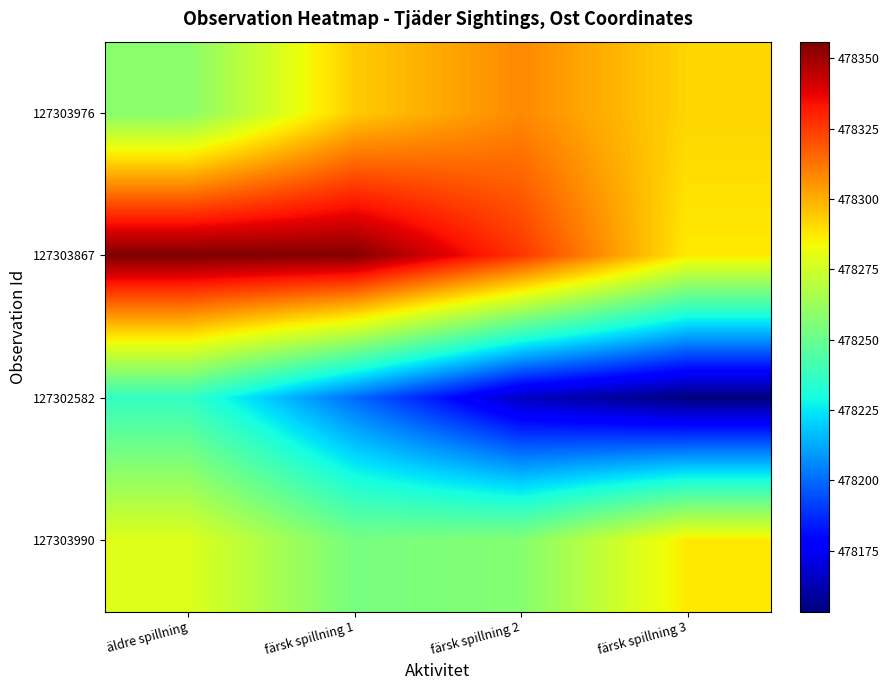

Reading right to left, extract all data points from this chart.

127303976: färsk spillning 3=478291.8	färsk spillning 2=478308.0	färsk spillning 1=478293.9	äldre spillning=478258.0
127303867: färsk spillning 3=478287.2	färsk spillning 2=478326.1	färsk spillning 1=478354.8	äldre spillning=478355.9
127302582: färsk spillning 3=478153.4	färsk spillning 2=478165.4	färsk spillning 1=478200.3	äldre spillning=478237.0
127303990: färsk spillning 3=478287.2	färsk spillning 2=478256.9	färsk spillning 1=478253.5	äldre spillning=478279.0